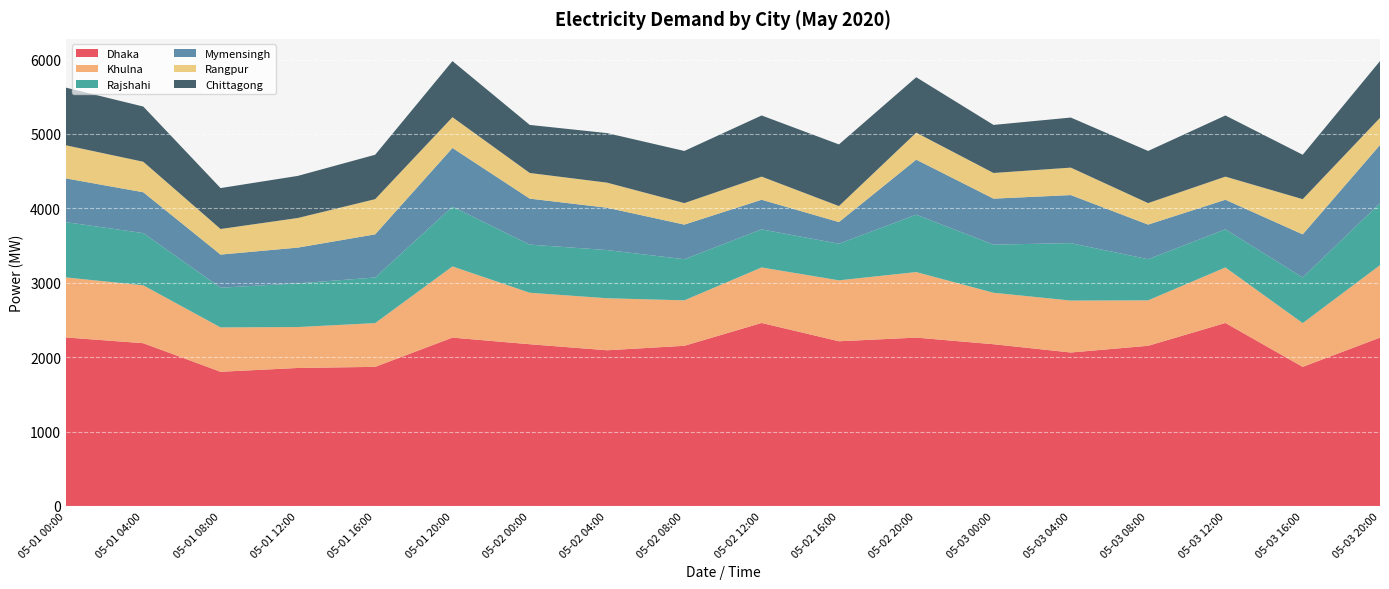

Reading right to left, what are all the values shown in this chart?

Dhaka: 05-03 20:00=2263	05-03 16:00=1870	05-03 12:00=2460	05-03 08:00=2153	05-03 04:00=2063	05-03 00:00=2174	05-02 20:00=2263	05-02 16:00=2214	05-02 12:00=2460	05-02 08:00=2153	05-02 04:00=2093	05-02 00:00=2174	05-01 20:00=2263	05-01 16:00=1870	05-01 12:00=1855	05-01 08:00=1804	05-01 04:00=2188	05-01 00:00=2265
Khulna: 05-03 20:00=974	05-03 16:00=588	05-03 12:00=746	05-03 08:00=611	05-03 04:00=698	05-03 00:00=692	05-02 20:00=881	05-02 16:00=819	05-02 12:00=746	05-02 08:00=611	05-02 04:00=699	05-02 00:00=692	05-01 20:00=957	05-01 16:00=588	05-01 12:00=550	05-01 08:00=596	05-01 04:00=778	05-01 00:00=807
Rajshahi: 05-03 20:00=833	05-03 16:00=613	05-03 12:00=512	05-03 08:00=553	05-03 04:00=772	05-03 00:00=647	05-02 20:00=771	05-02 16:00=492	05-02 12:00=512	05-02 08:00=553	05-02 04:00=648	05-02 00:00=647	05-01 20:00=803	05-01 16:00=613	05-01 12:00=587	05-01 08:00=534	05-01 04:00=702	05-01 00:00=743
Mymensingh: 05-03 20:00=782	05-03 16:00=580	05-03 12:00=398	05-03 08:00=465	05-03 04:00=646	05-03 00:00=618	05-02 20:00=740	05-02 16:00=291	05-02 12:00=398	05-02 08:00=465	05-02 04:00=569	05-02 00:00=618	05-01 20:00=789	05-01 16:00=580	05-01 12:00=481	05-01 08:00=445	05-01 04:00=549	05-01 00:00=588
Rangpur: 05-03 20:00=365	05-03 16:00=473	05-03 12:00=311	05-03 08:00=289	05-03 04:00=369	05-03 00:00=345	05-02 20:00=363	05-02 16:00=215	05-02 12:00=311	05-02 08:00=289	05-02 04:00=337	05-02 00:00=345	05-01 20:00=414	05-01 16:00=473	05-01 12:00=398	05-01 08:00=344	05-01 04:00=410	05-01 00:00=445
Chittagong: 05-03 20:00=763	05-03 16:00=597	05-03 12:00=822	05-03 08:00=701	05-03 04:00=673	05-03 00:00=646	05-02 20:00=745	05-02 16:00=829	05-02 12:00=822	05-02 08:00=701	05-02 04:00=666	05-02 00:00=646	05-01 20:00=754	05-01 16:00=597	05-01 12:00=566	05-01 08:00=550	05-01 04:00=742	05-01 00:00=775